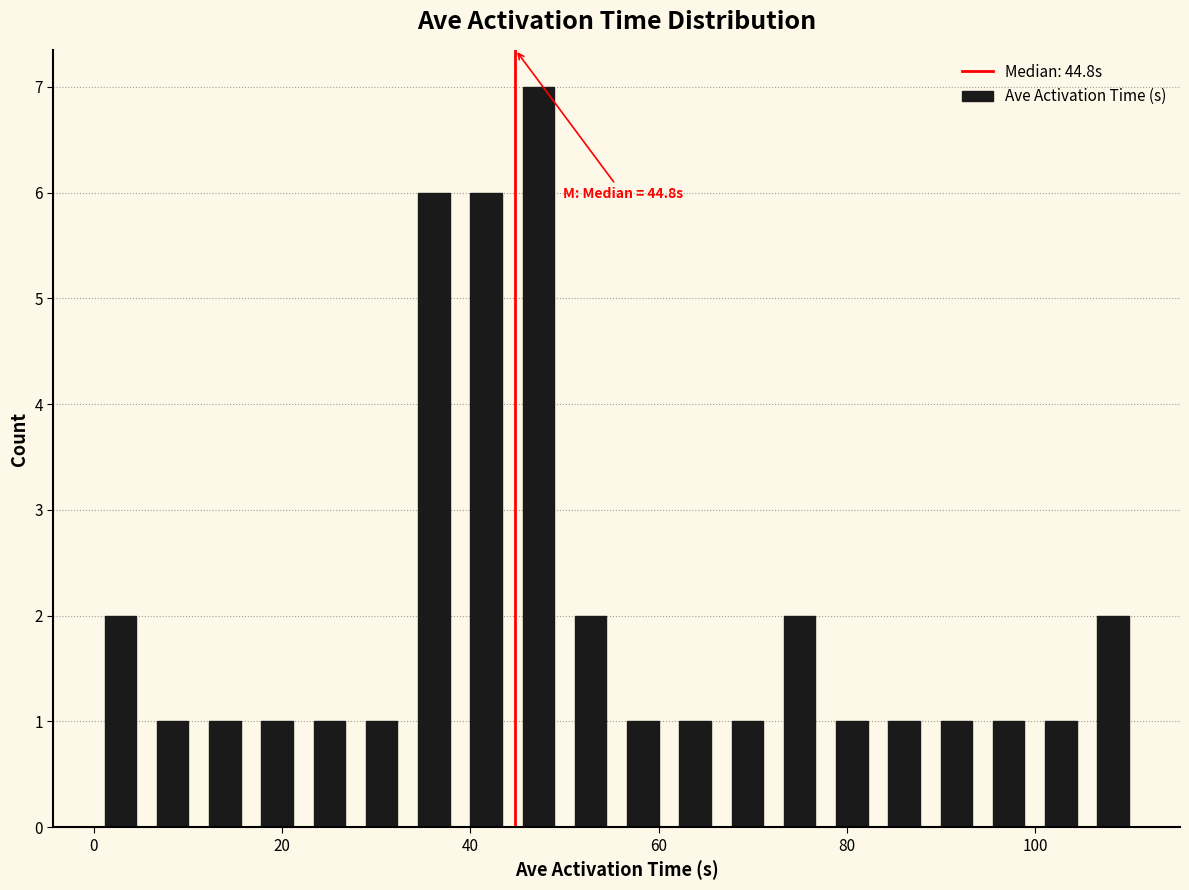

Around what value on the x-axis is the tallest bar? Give the approximate position of its centre, as read against the axis.

48